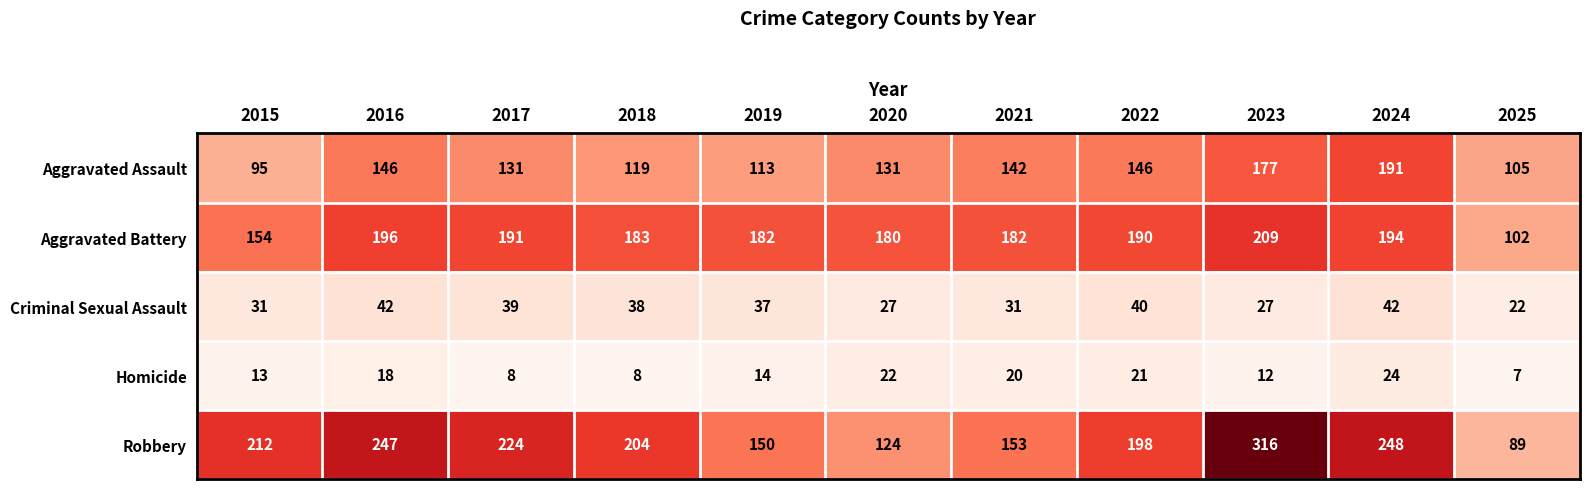

Which series has the largest total across all categories?

Robbery